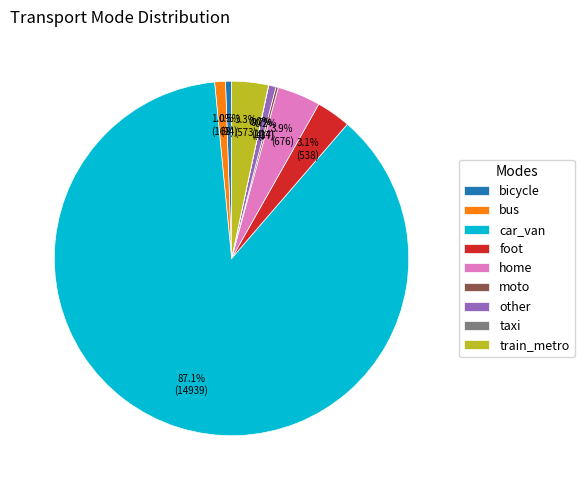

To the nearest percent, what is the combined percentage of car_van and other?

88%